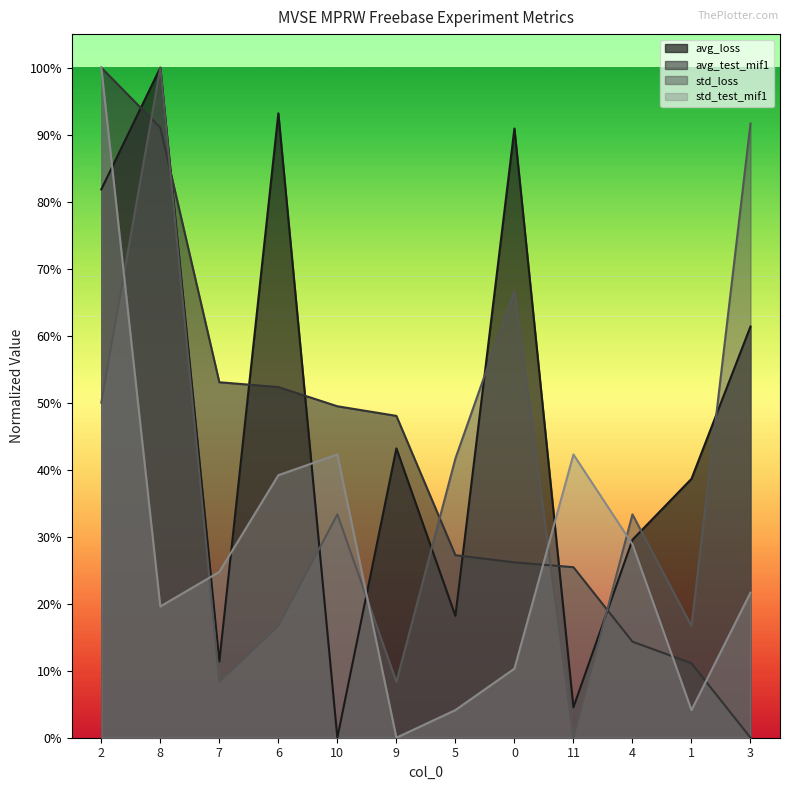

In avg_loss, how many points are lower than both neighbors (excluding endpoints)?

4